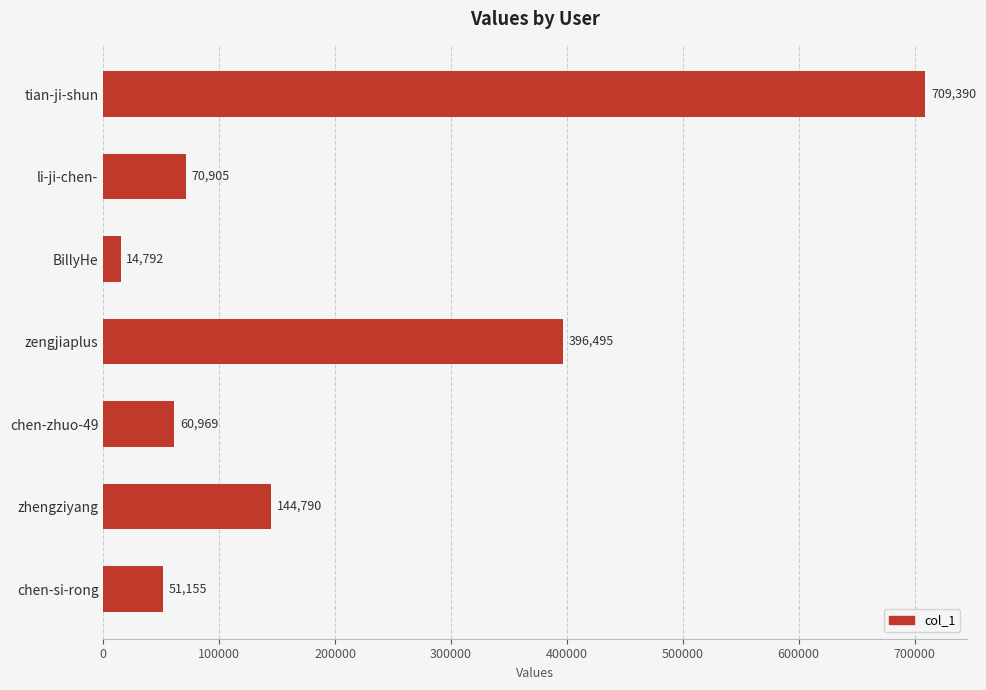

What is the difference between the maximum and second lowest values?

658235